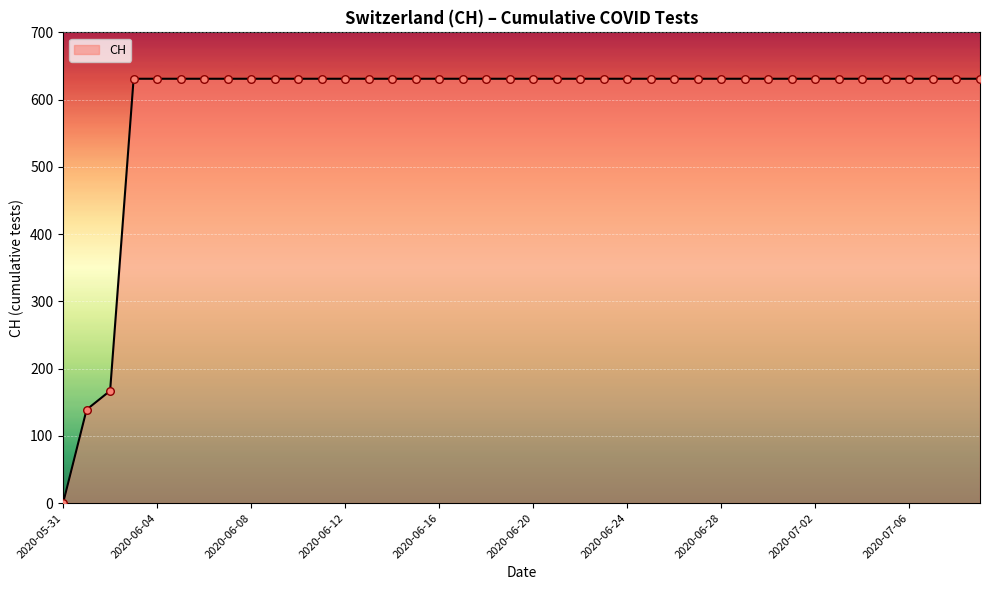

What is the difference between the maximum and minimum values?

631